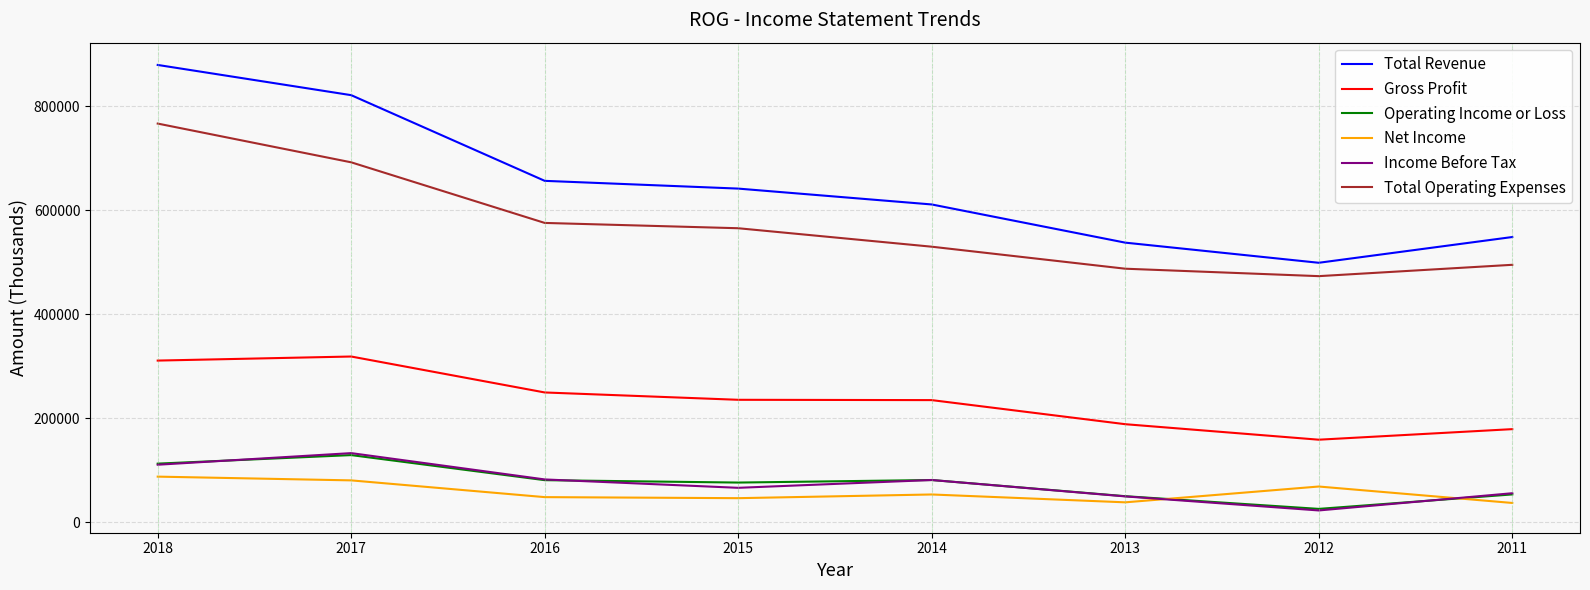

What is the difference between the highest and lowest values at 2013?

499200